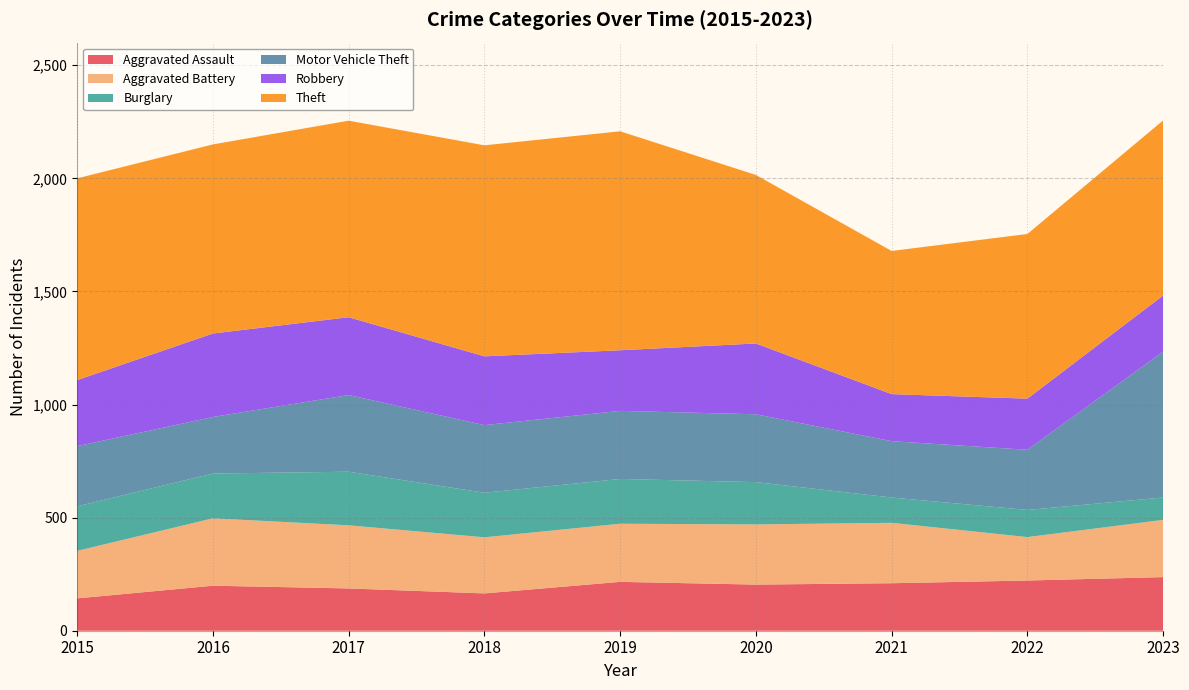

Reading left to right, list all the values displayed in this chart.

Aggravated Assault: 2015=143	2016=199	2017=187	2018=165	2019=216	2020=204	2021=210	2022=222	2023=237
Aggravated Battery: 2015=210	2016=298	2017=279	2018=248	2019=257	2020=266	2021=267	2022=192	2023=253
Burglary: 2015=197	2016=198	2017=237	2018=197	2019=198	2020=187	2021=112	2022=120	2023=99
Motor Vehicle Theft: 2015=266	2016=250	2017=339	2018=299	2019=301	2020=300	2021=249	2022=266	2023=645
Robbery: 2015=292	2016=369	2017=344	2018=304	2019=268	2020=313	2021=208	2022=226	2023=248
Theft: 2015=892	2016=836	2017=869	2018=933	2019=968	2020=745	2021=633	2022=728	2023=774